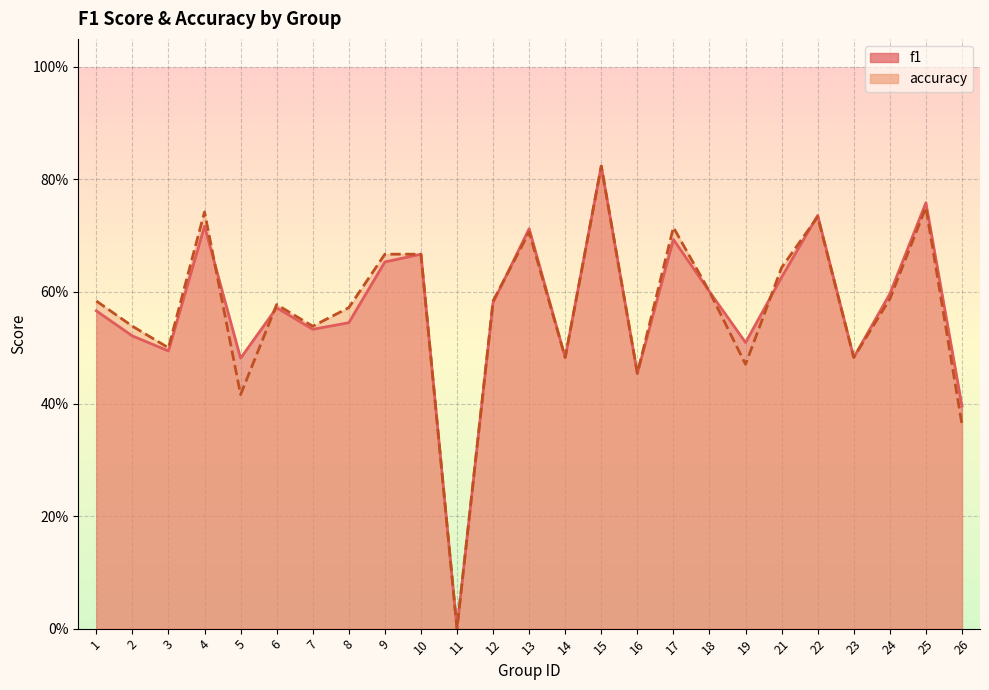

At which category is the sum across all series the highest?

15